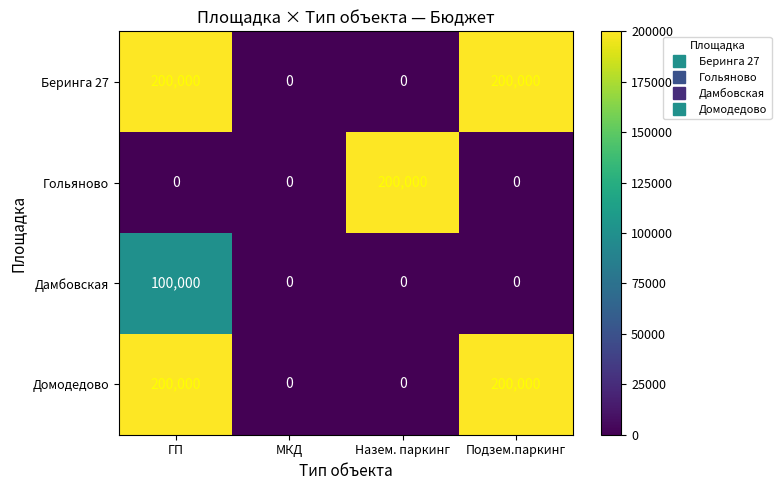

What is the average value of the Гольяново series?

50000